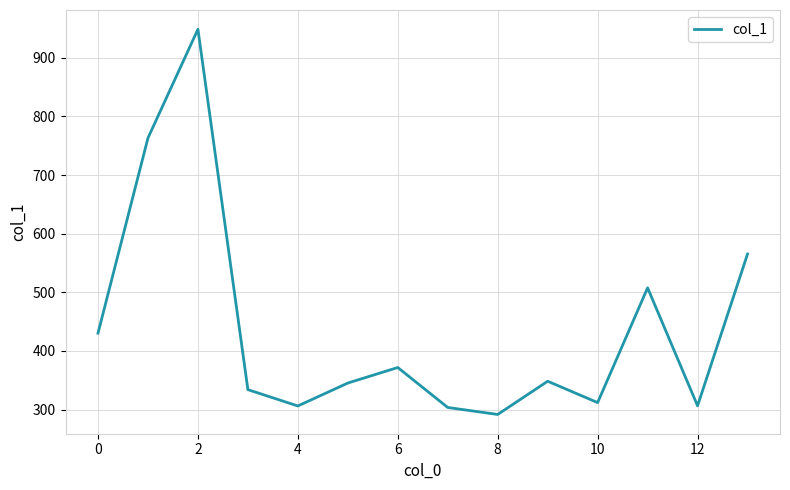

What is the maximum value shown in the chart?

948.5